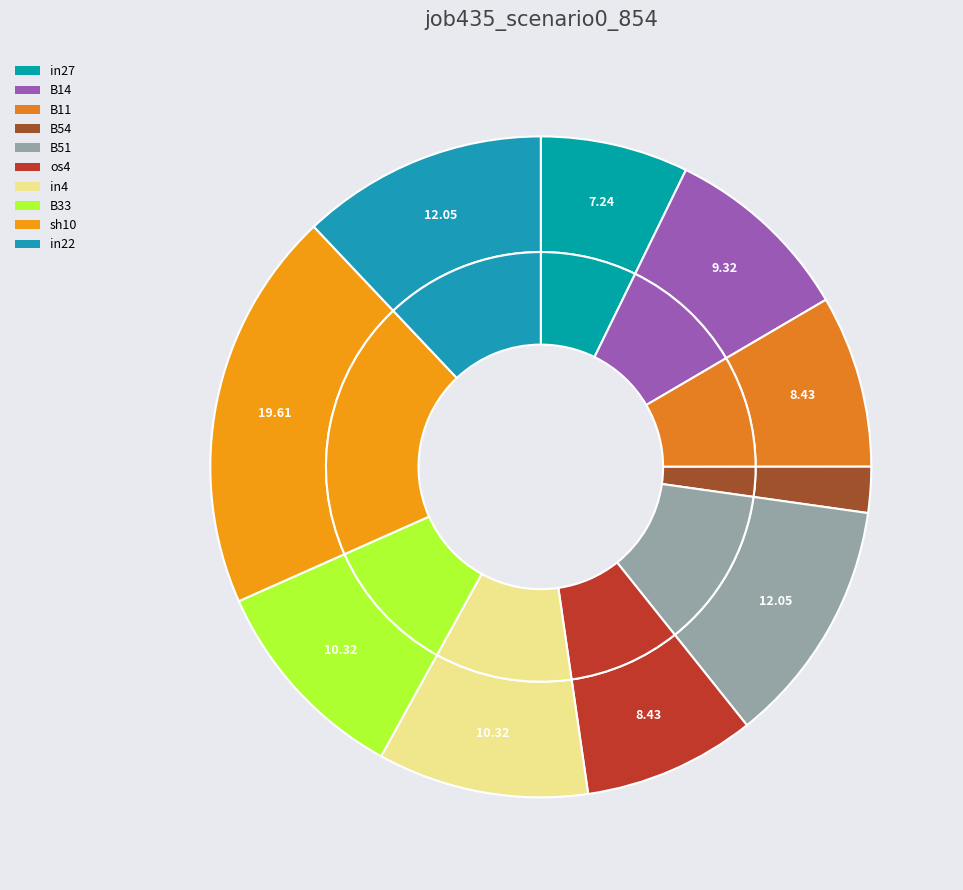

Count the number of slices in the pie.

10